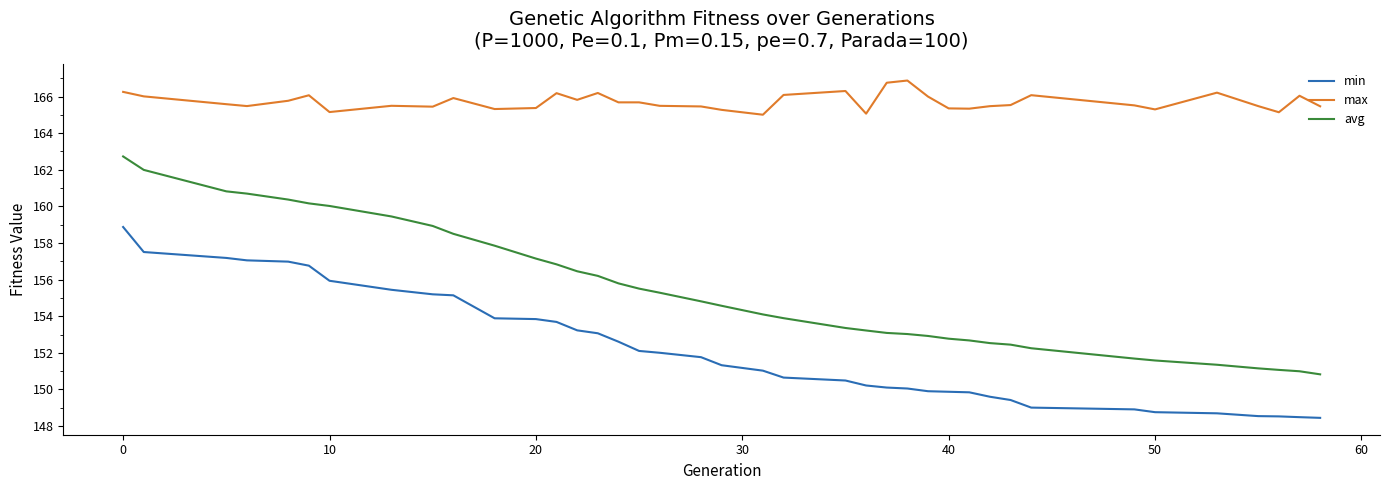

Which series has the widest spread of values?

avg